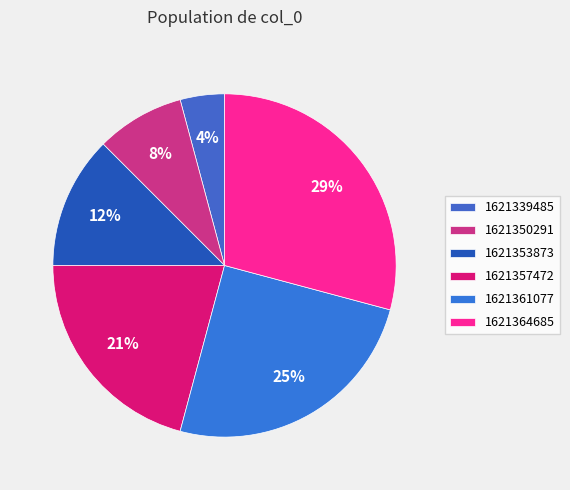

How many segments does this pie chart have?

6